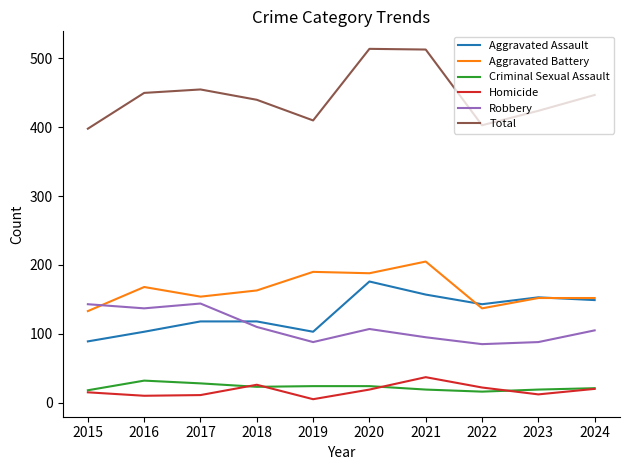

What is the maximum value shown in the chart?

514